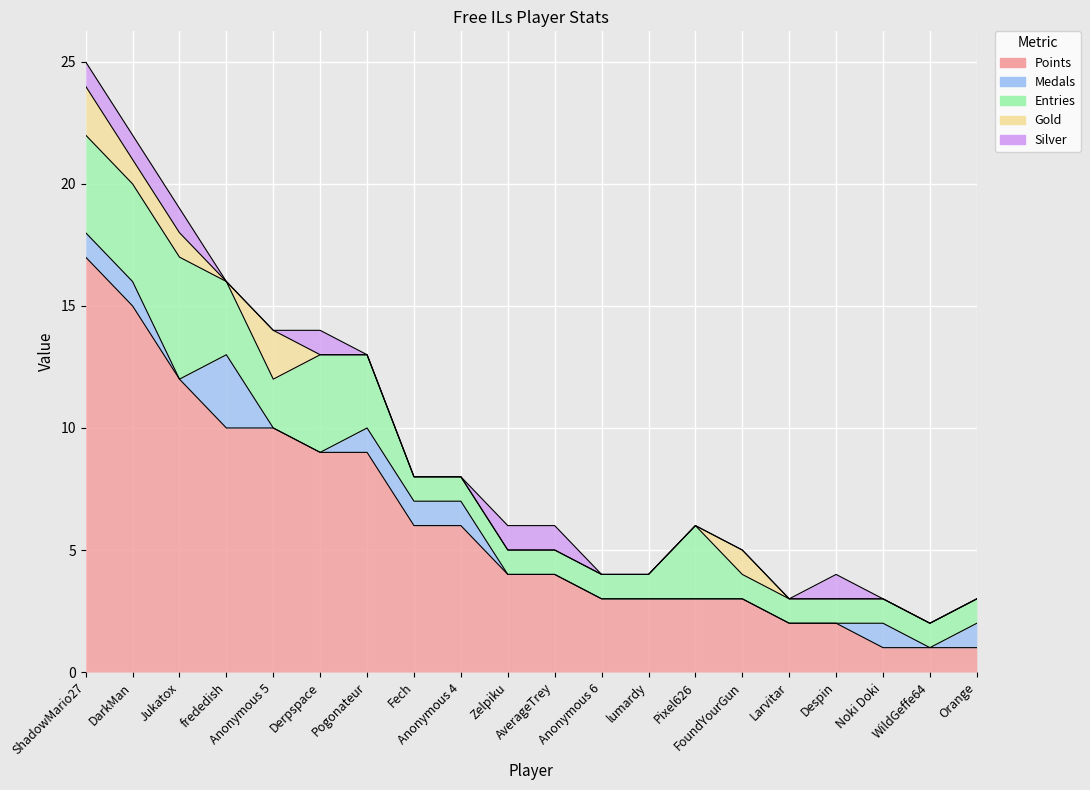

Which has a higher value, DarkMan or AverageTrey?

DarkMan